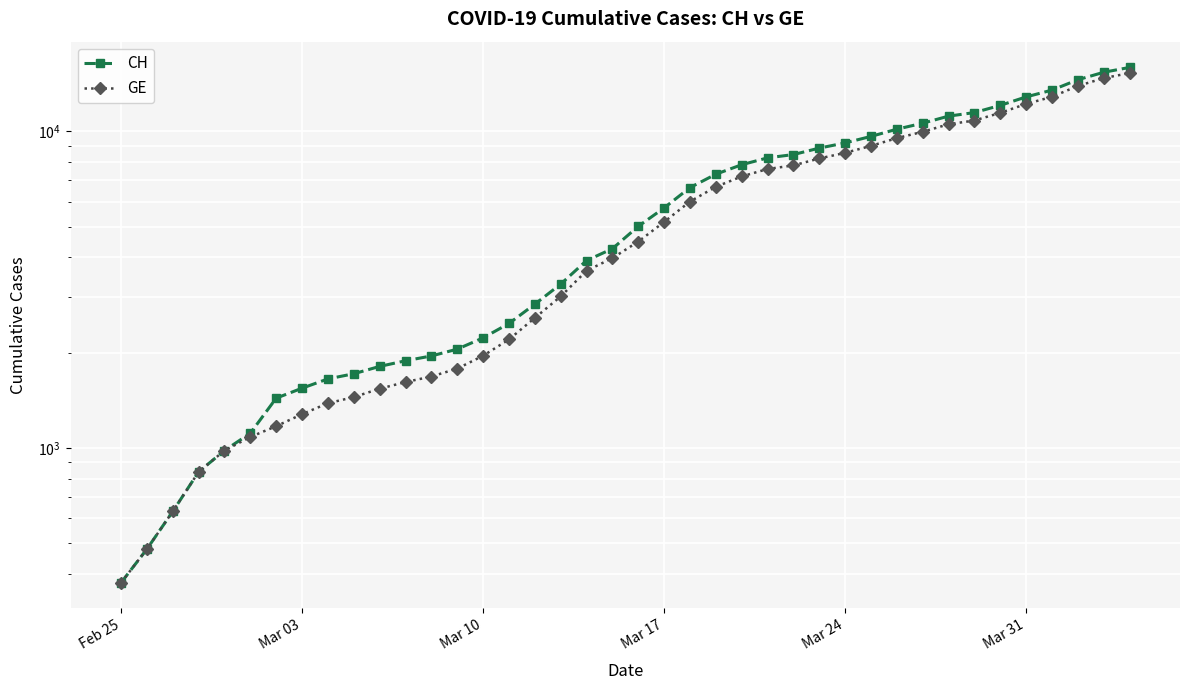

Reading left to right, list all the values displayed in this chart.

CH: 375	479	630	840	981	1113	1436	1544	1652	1715	1809	1885	1952	2051	2226	2472	2845	3291	3908	4259	5012	5731	6644	7323	7847	8249	8449	8855	9196	9642	10162	10613	11175	11467	12086	12852	13505	14561	15375	15926
GE: 375	479	630	840	981	1083	1171	1278	1384	1447	1538	1614	1681	1780	1955	2201	2574	3010	3627	3978	4485	5174	6002	6681	7205	7607	7807	8213	8554	9000	9520	9971	10533	10825	11444	12210	12863	13919	14733	15284